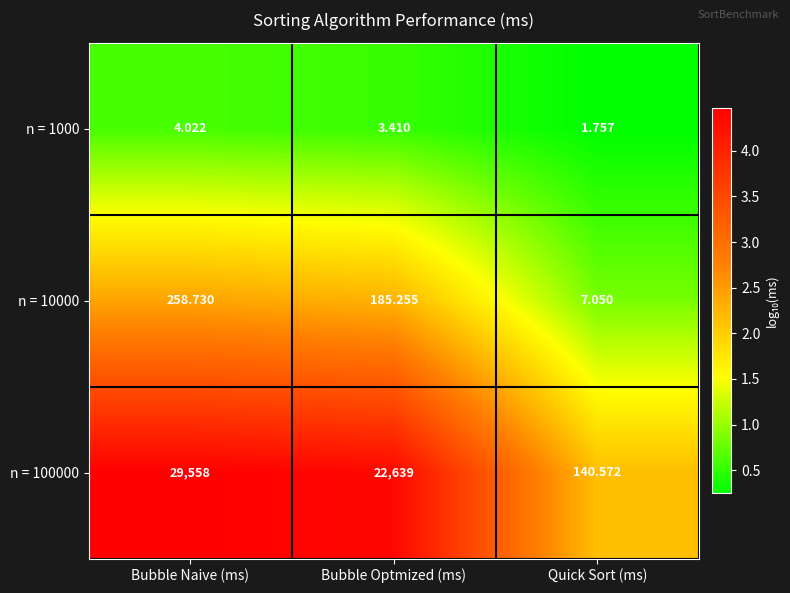

Which category has the highest value across all series?

Bubble Naive (ms)